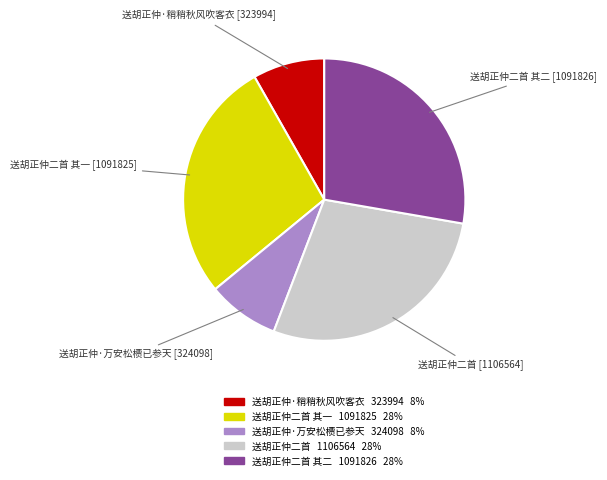

Is there a majority slice in this chart?

No